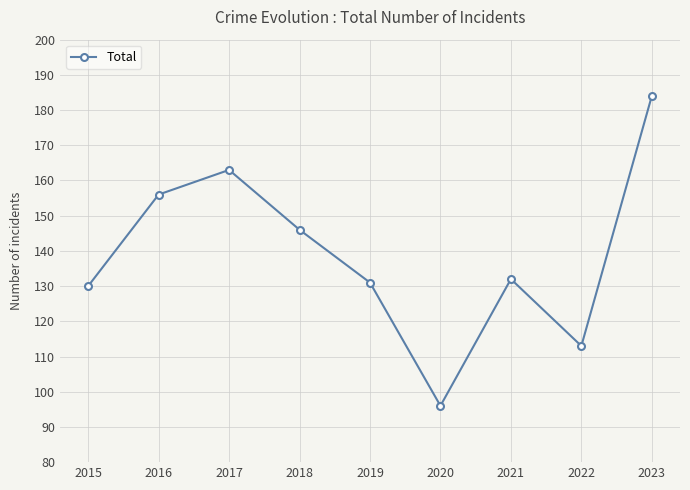

Is it true that the value at 2016 is 156?

True